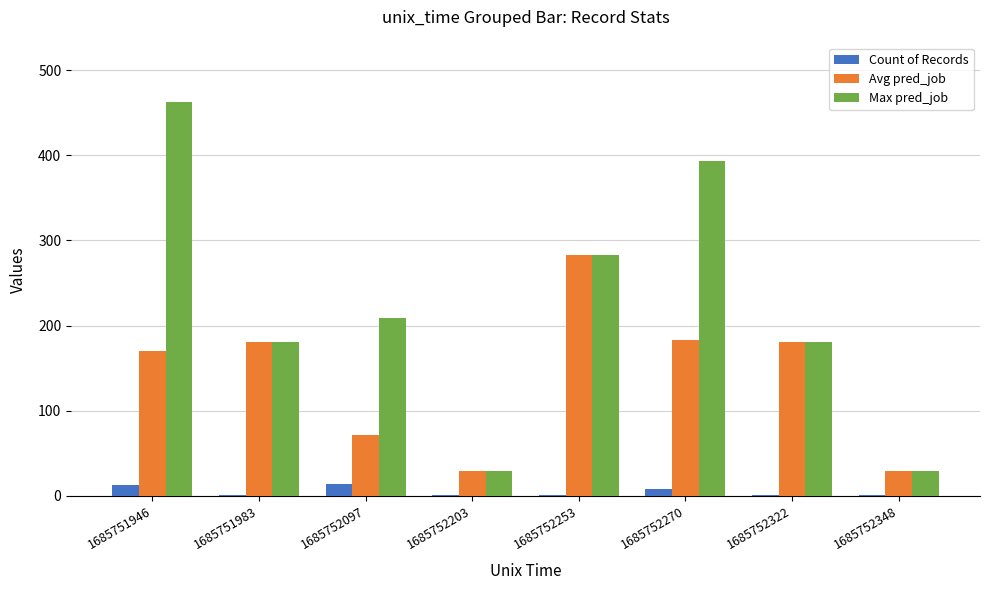

Is the value of Avg pred_job at 1685752322 greater than the value of Max pred_job at 1685752253?

No